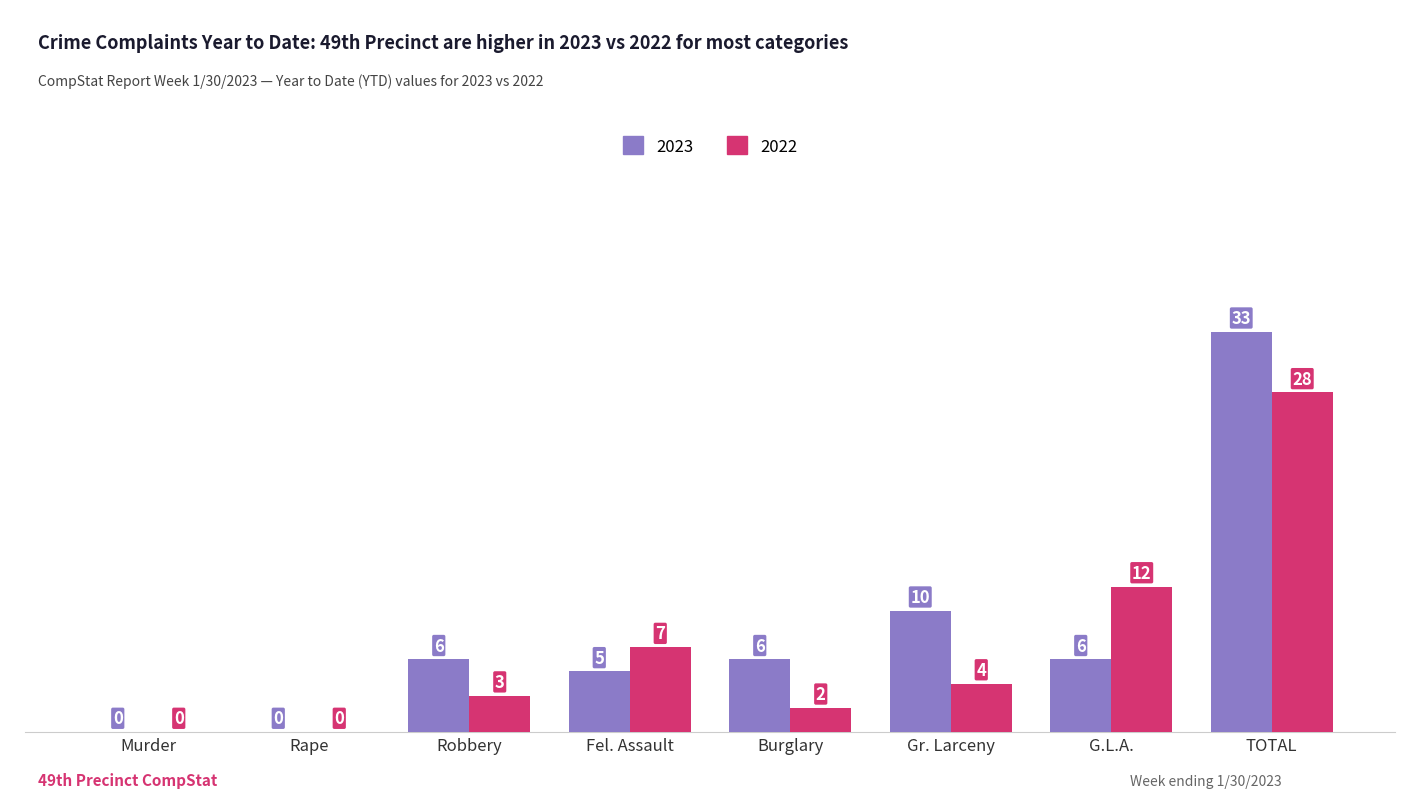

Is it true that 2023 equals 4 at G.L.A.?

False